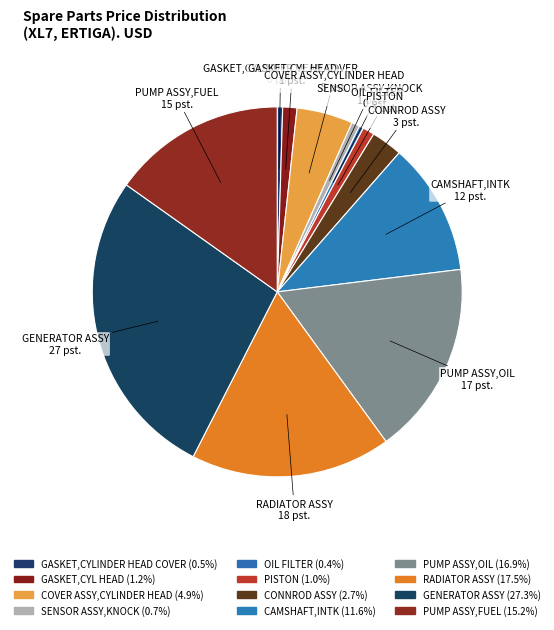

Approximately how many times larger is the value at COVER ASSY,CYLINDER HEAD compared to OIL FILTER?

13.2